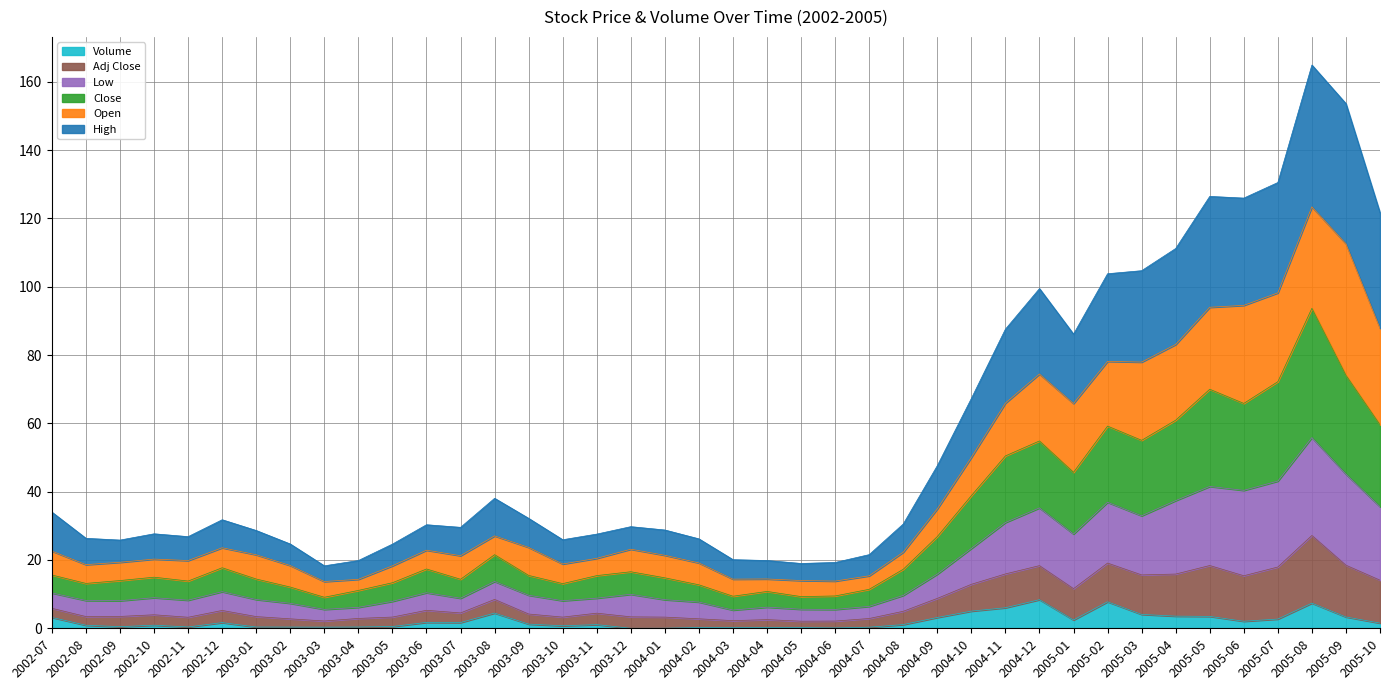

True or false: Close has a value of 10.5 at 2004-11.

False